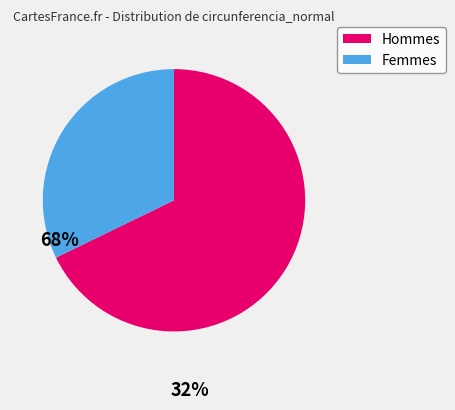

Does any single category account for the majority?

Yes